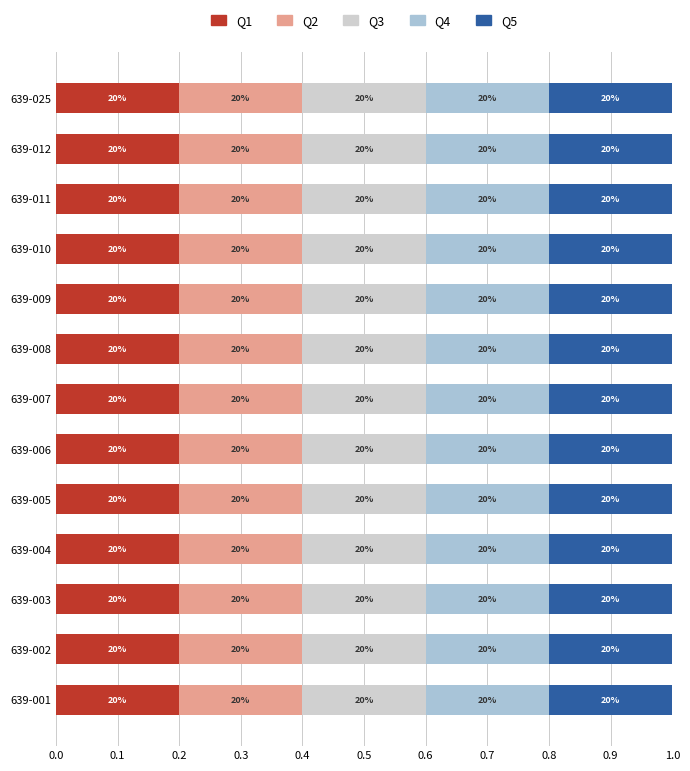

Reading left to right, extract all data points from this chart.

Q1: 0.2	0.2	0.2	0.2	0.2	0.2	0.2	0.2	0.2	0.2	0.2	0.2	0.2
Q2: 0.2	0.2	0.2	0.2	0.2	0.2	0.2	0.2	0.2	0.2	0.2	0.2	0.2
Q3: 0.2	0.2	0.2	0.2	0.2	0.2	0.2	0.2	0.2	0.2	0.2	0.2	0.2
Q4: 0.2	0.2	0.2	0.2	0.2	0.2	0.2	0.2	0.2	0.2	0.2	0.2	0.2
Q5: 0.2	0.2	0.2	0.2	0.2	0.2	0.2	0.2	0.2	0.2	0.2	0.2	0.2